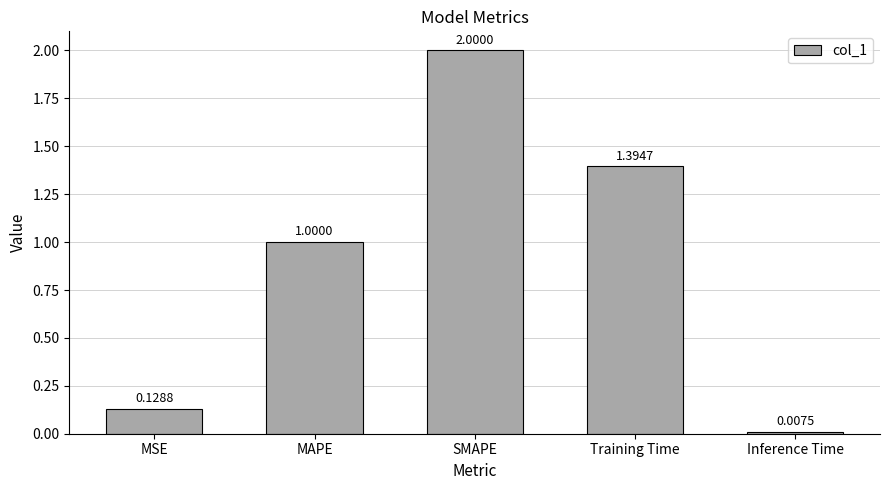

How many series are shown in this chart?

1